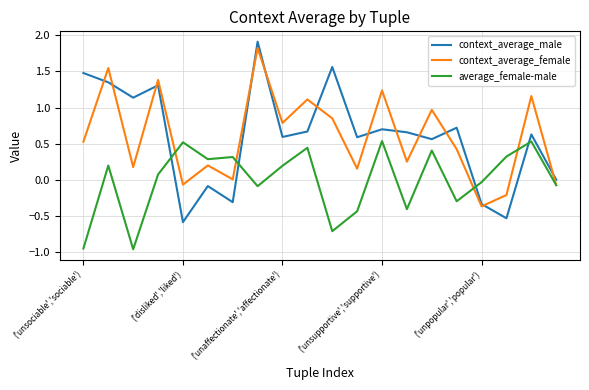

Which series has the widest spread of values?

context_average_male